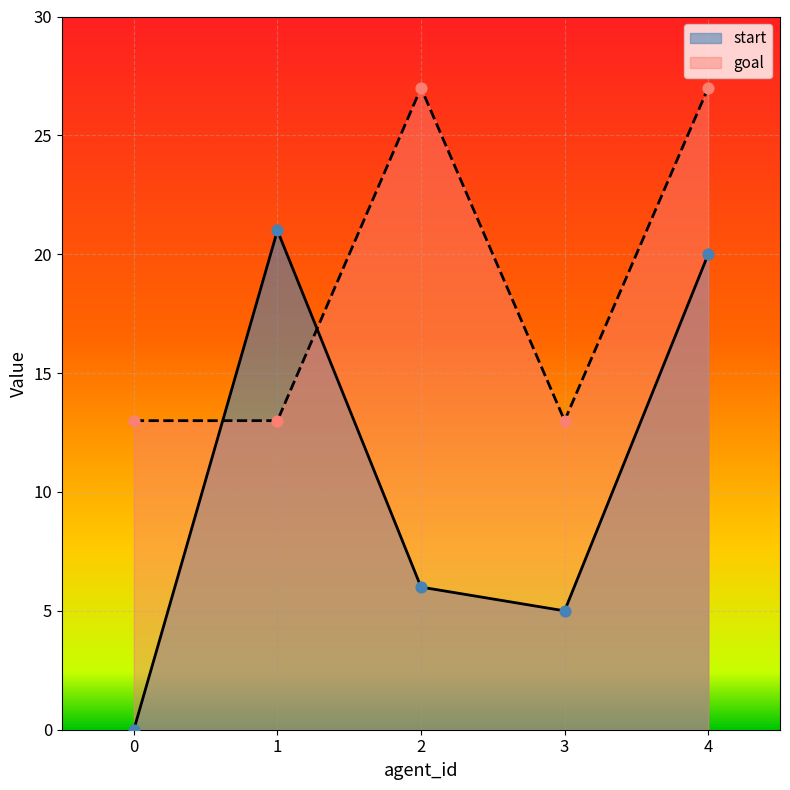

At which category is the sum across all series the highest?

4